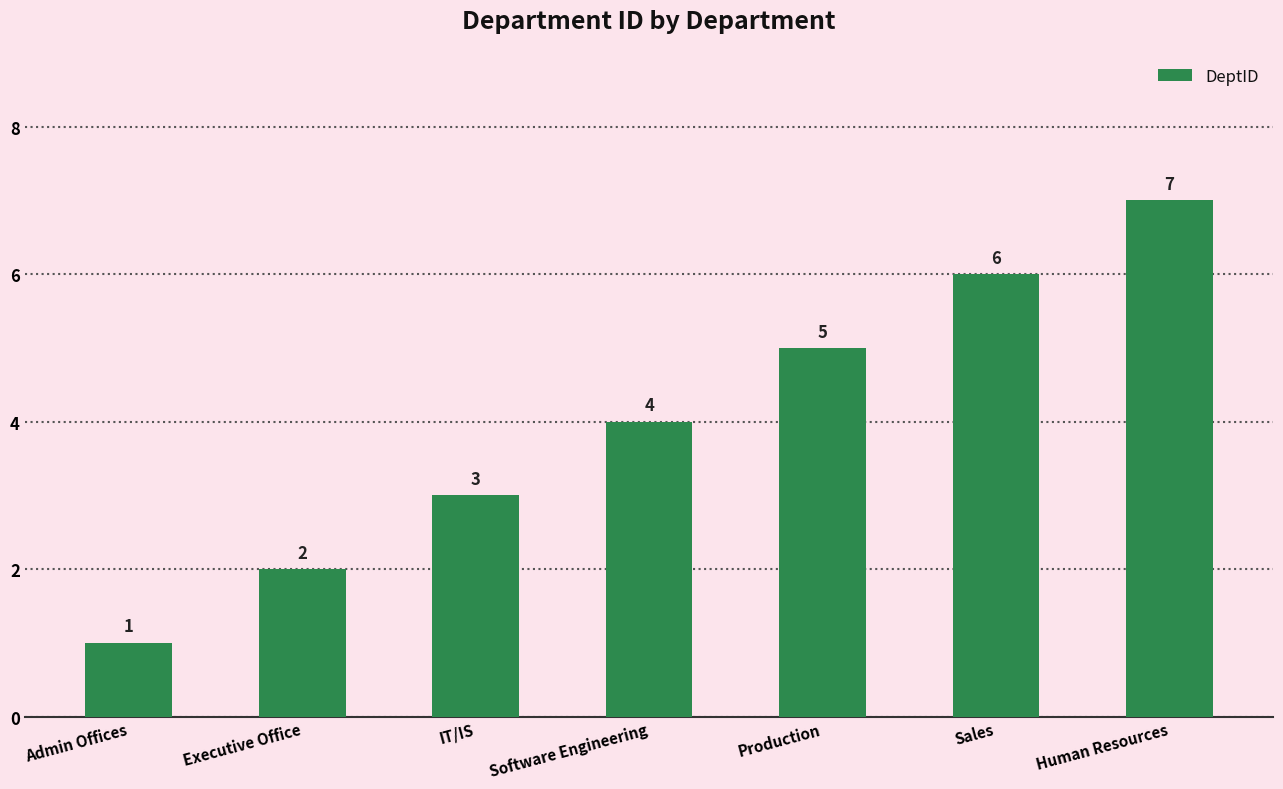

List the labels in order of value, smallest first.

Admin Offices, Executive Office, IT/IS, Software Engineering, Production, Sales, Human Resources